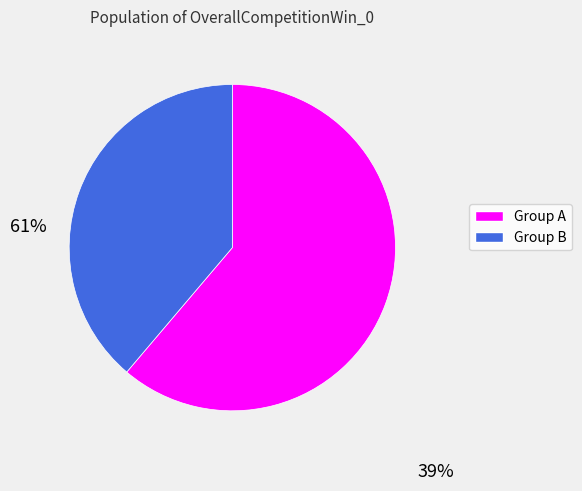

Which slice is the smallest?

Group B